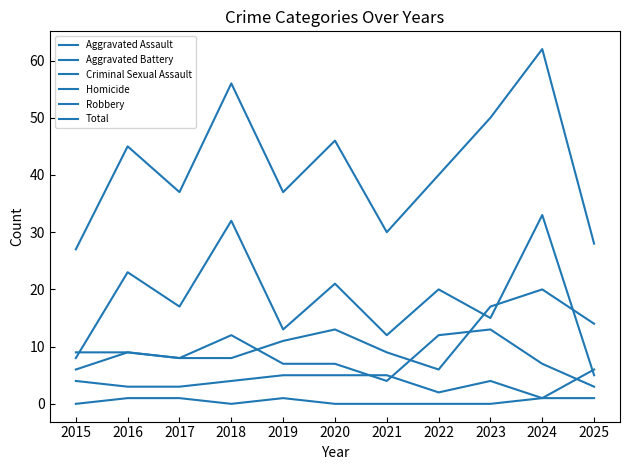

Where do Aggravated Battery and Criminal Sexual Assault first cross each other?

2020 and 2021